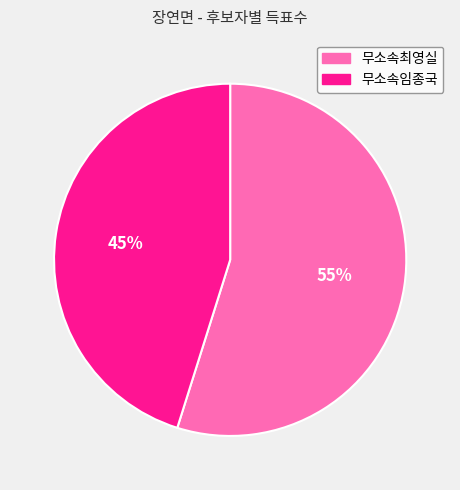

Is there a majority slice in this chart?

Yes